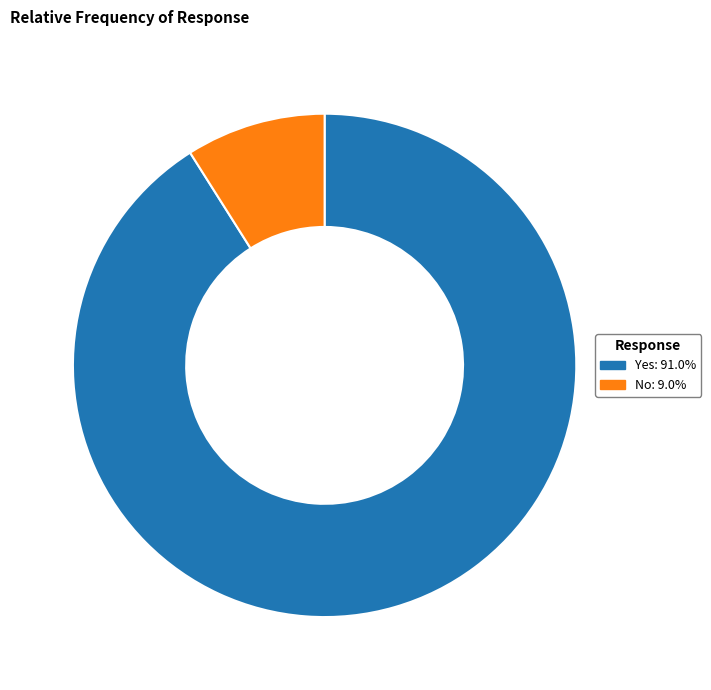

Combined, do No: 9.0% and Yes: 91.0% account for over 50%?

Yes